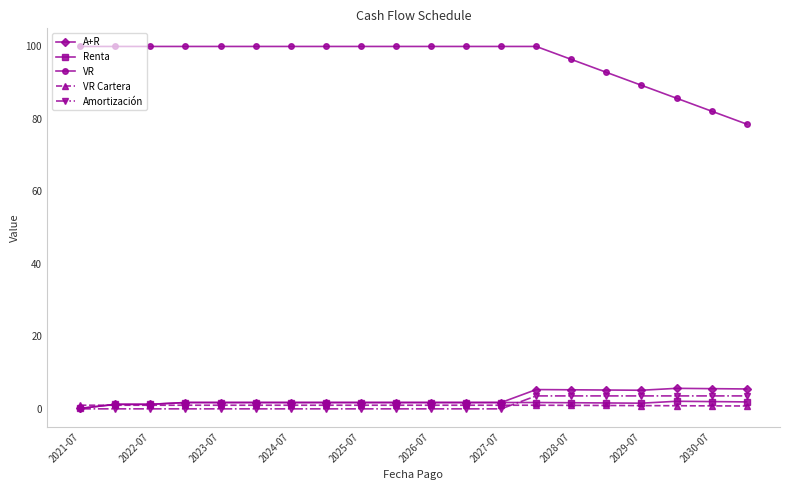

What is the maximum value for Amortización?

3.6